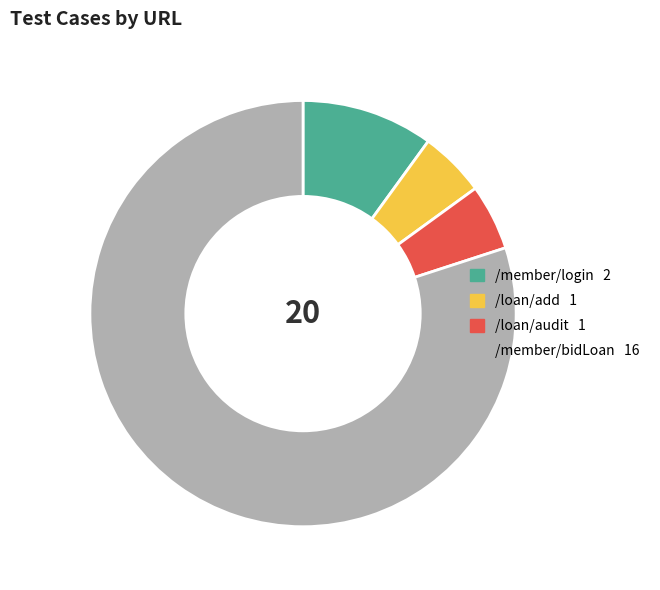

Combined, do /member/bidLoan and /loan/audit account for over 50%?

Yes